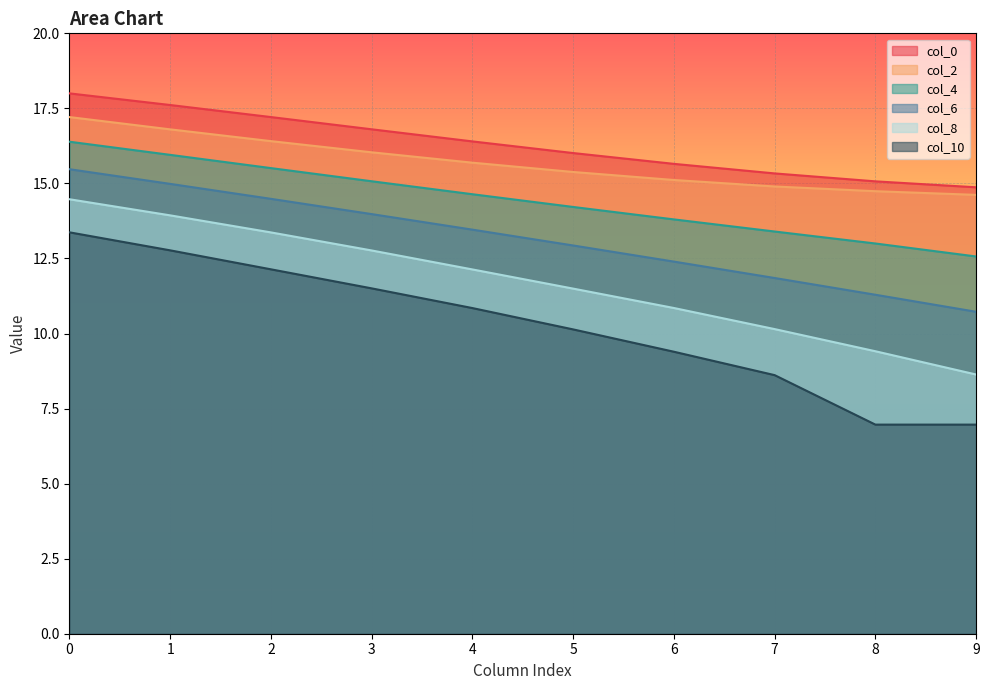

What is the value of the col_4 point at the 8th from the left?

13.4